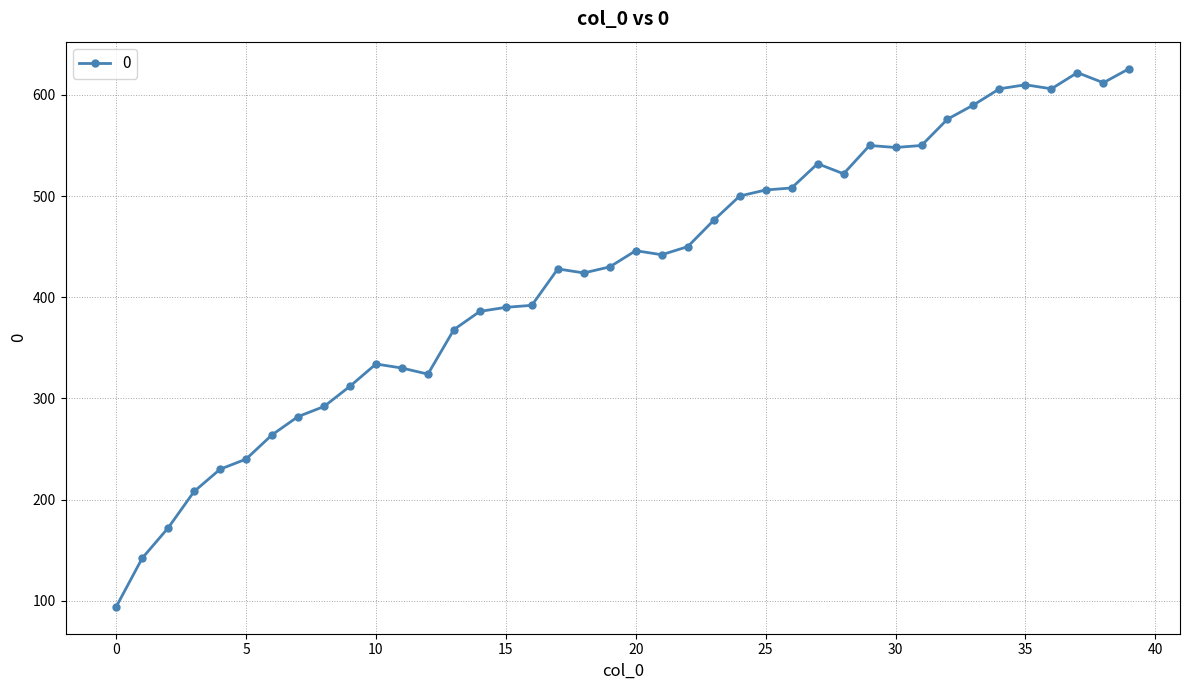

What is the smallest value displayed?

94